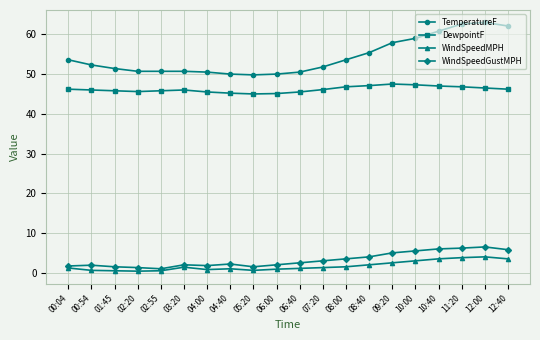

What is the spread (max minus min) of values at 06:00?

49.1